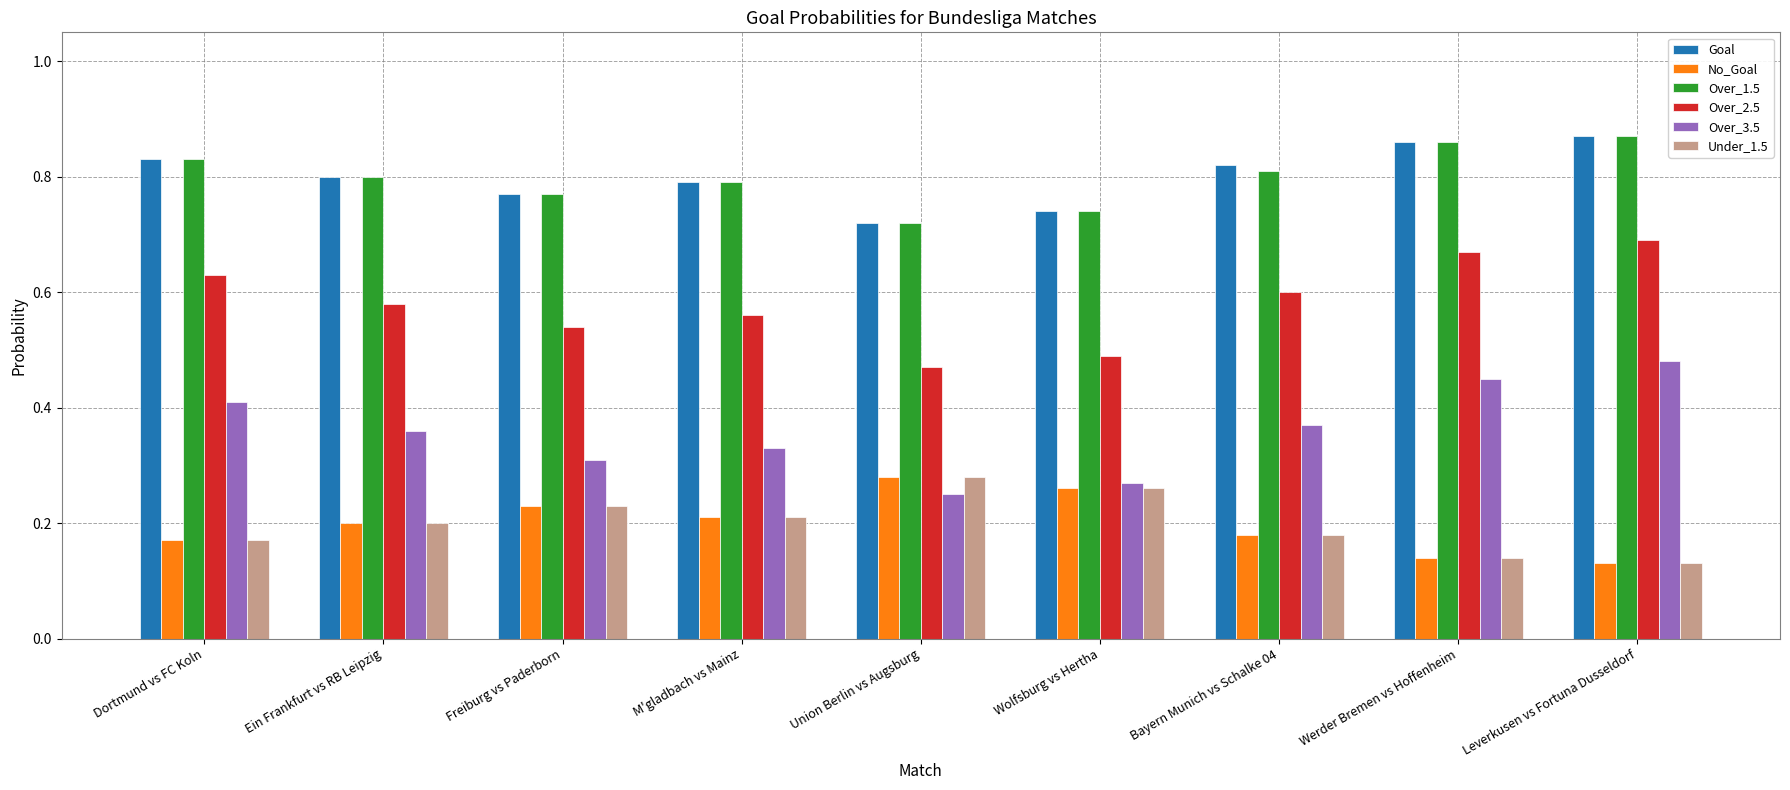

Which category has the highest value in the Over_3.5 series?

Leverkusen vs Fortuna Dusseldorf